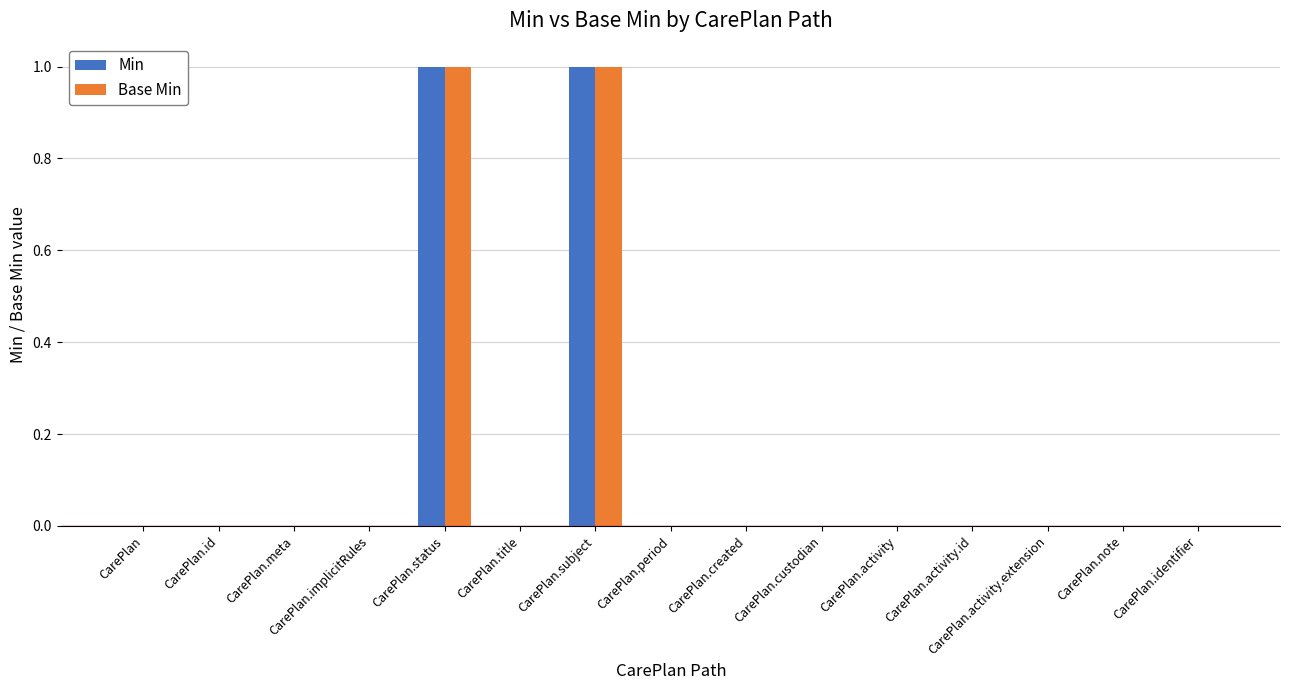

True or false: Min has a value of 0 at CarePlan.subject.

False